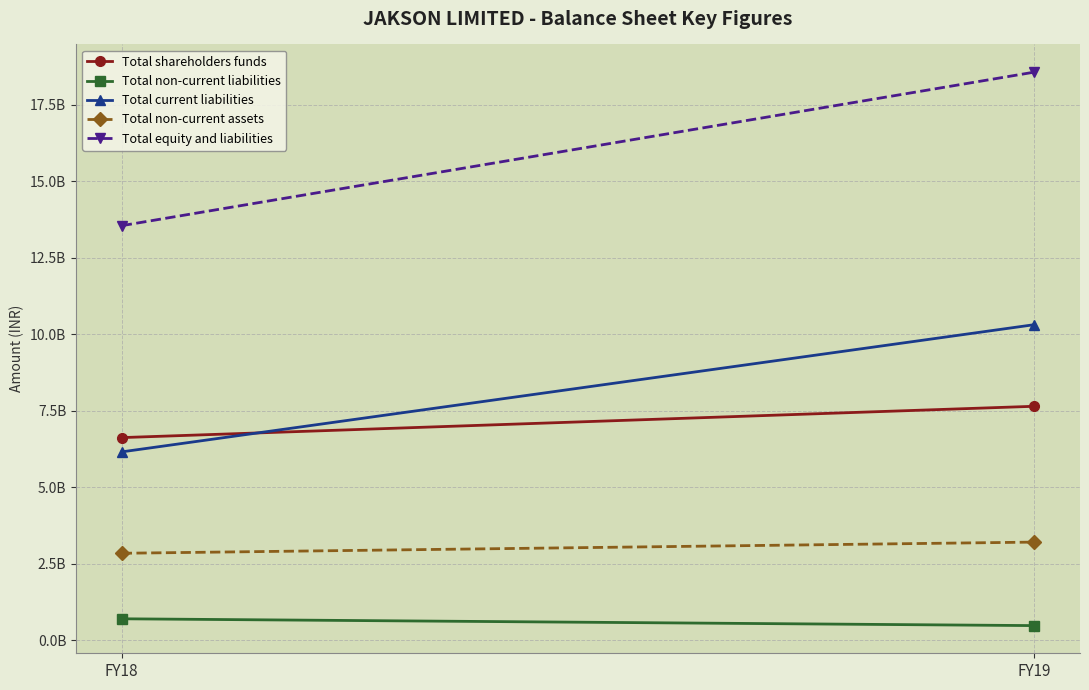

At which label is Total non-current assets closest to 3021150000?

FY18